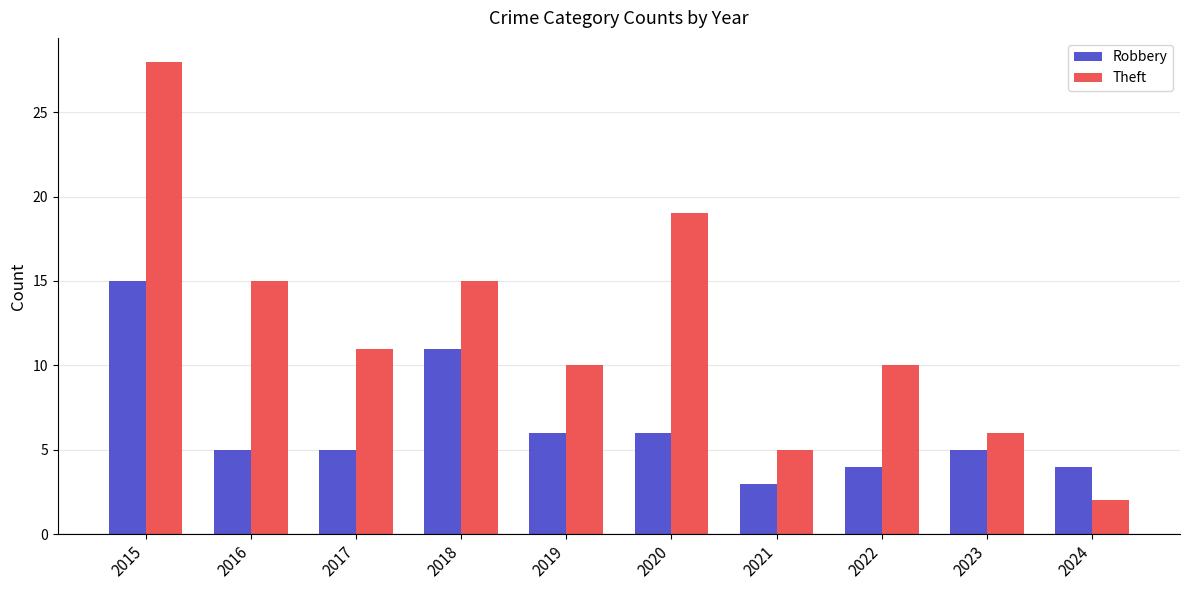

True or false: Robbery has a value of 6 at 2018.

False